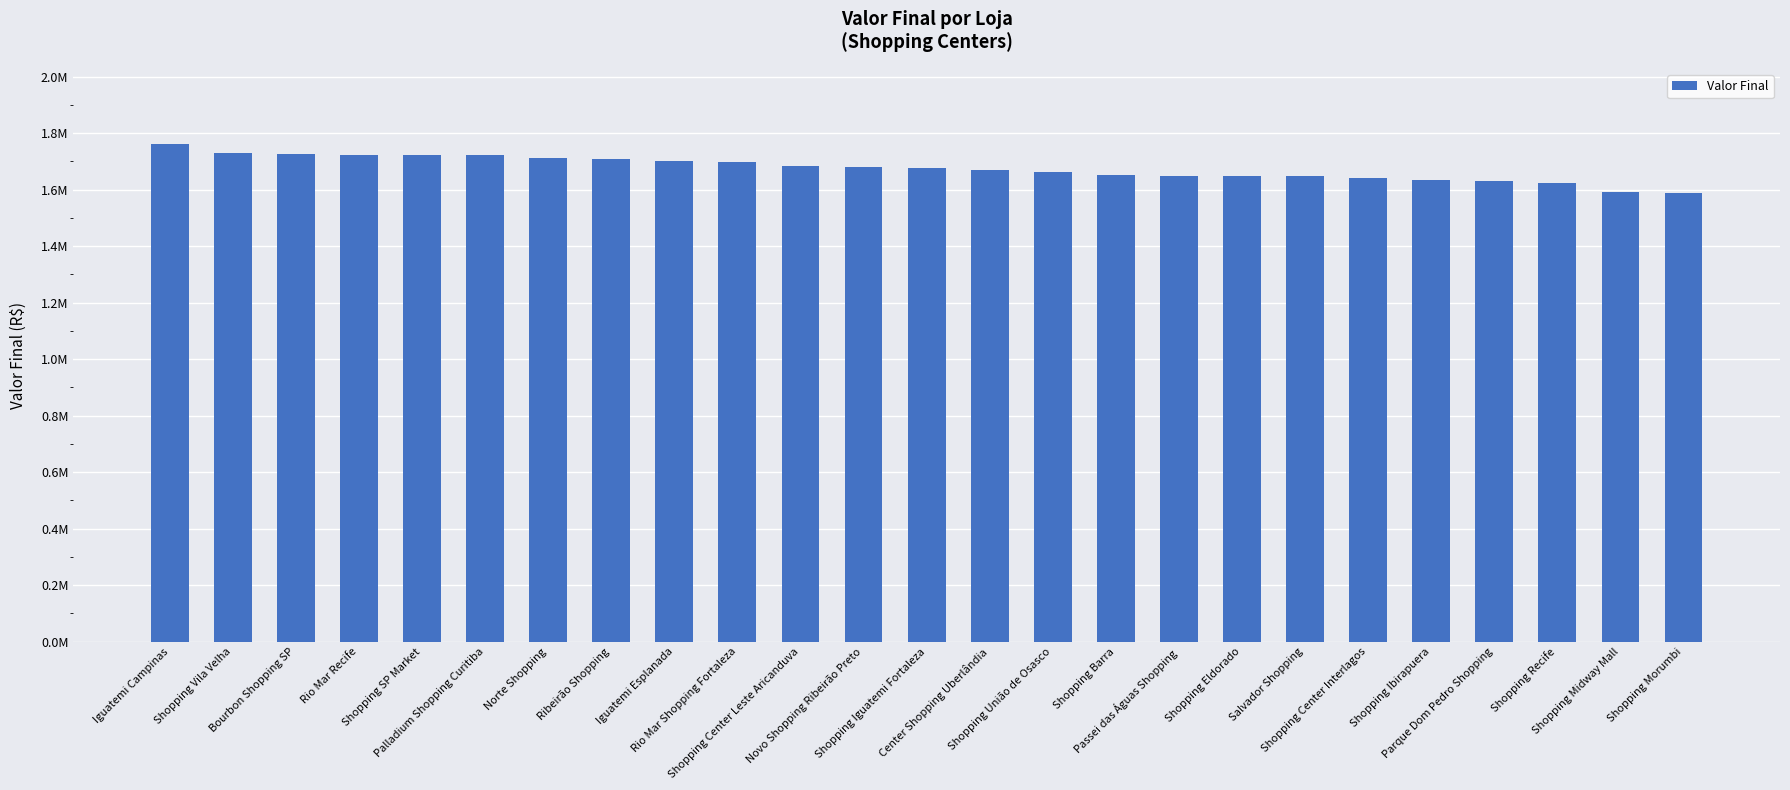

The value at Parque Dom Pedro Shopping is 1631630. True or false?

True